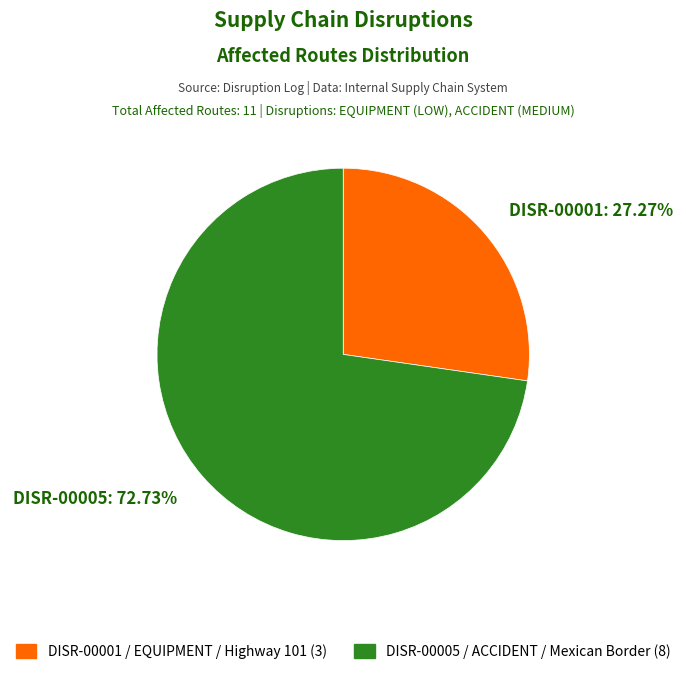

True or false: DISR-00001 accounts for 17% of the total.

False